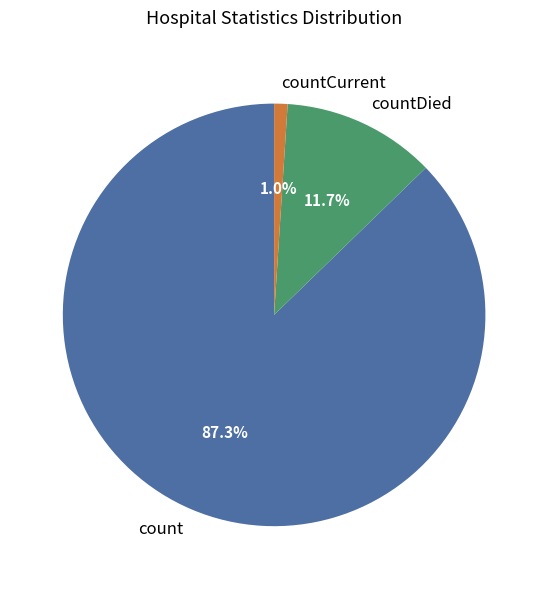

What is the majority slice?

count